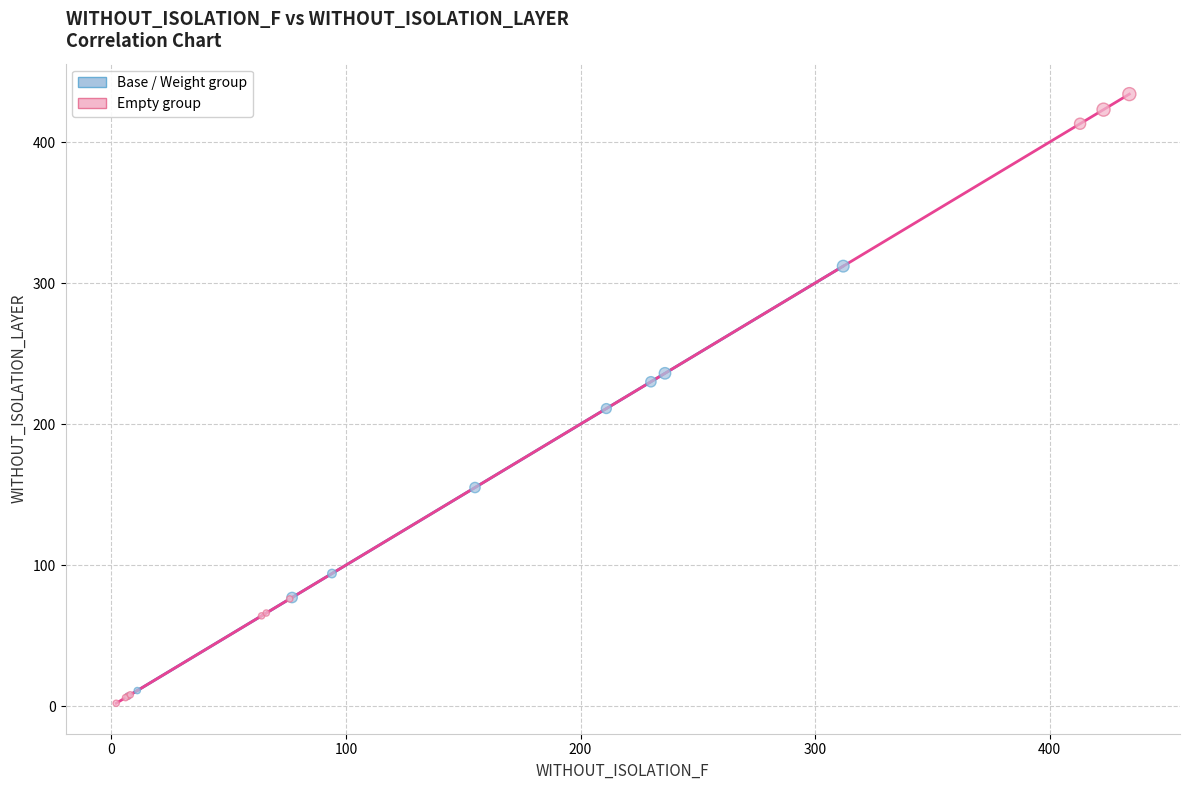

Which series reaches the maximum Y coordinate?

Empty group